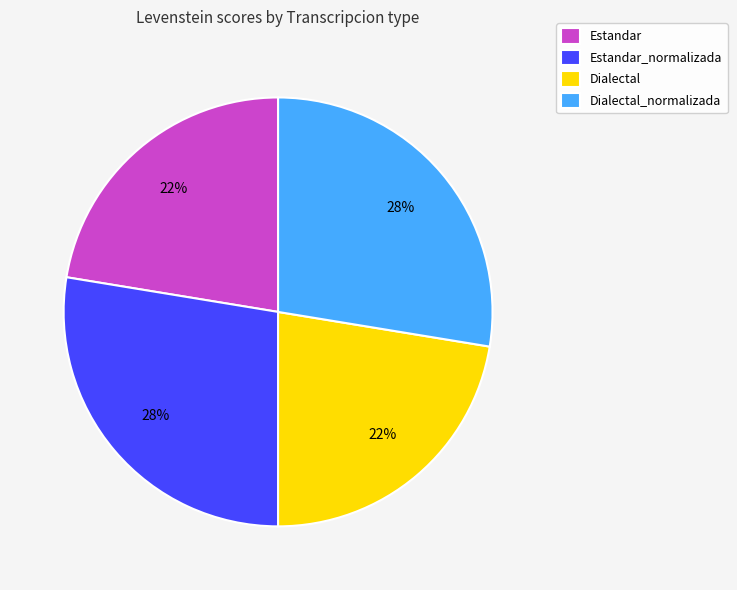

True or false: Estandar accounts for 22% of the total.

True